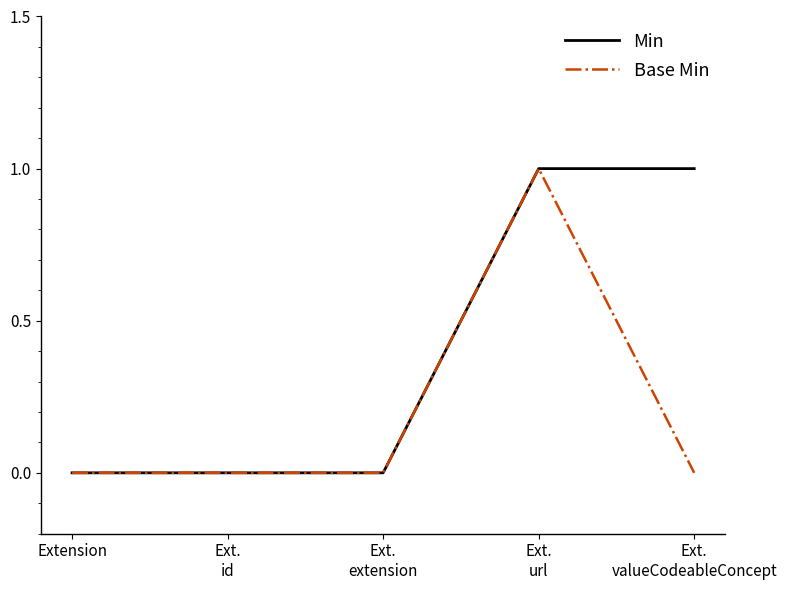

What is the greatest value displayed?

1